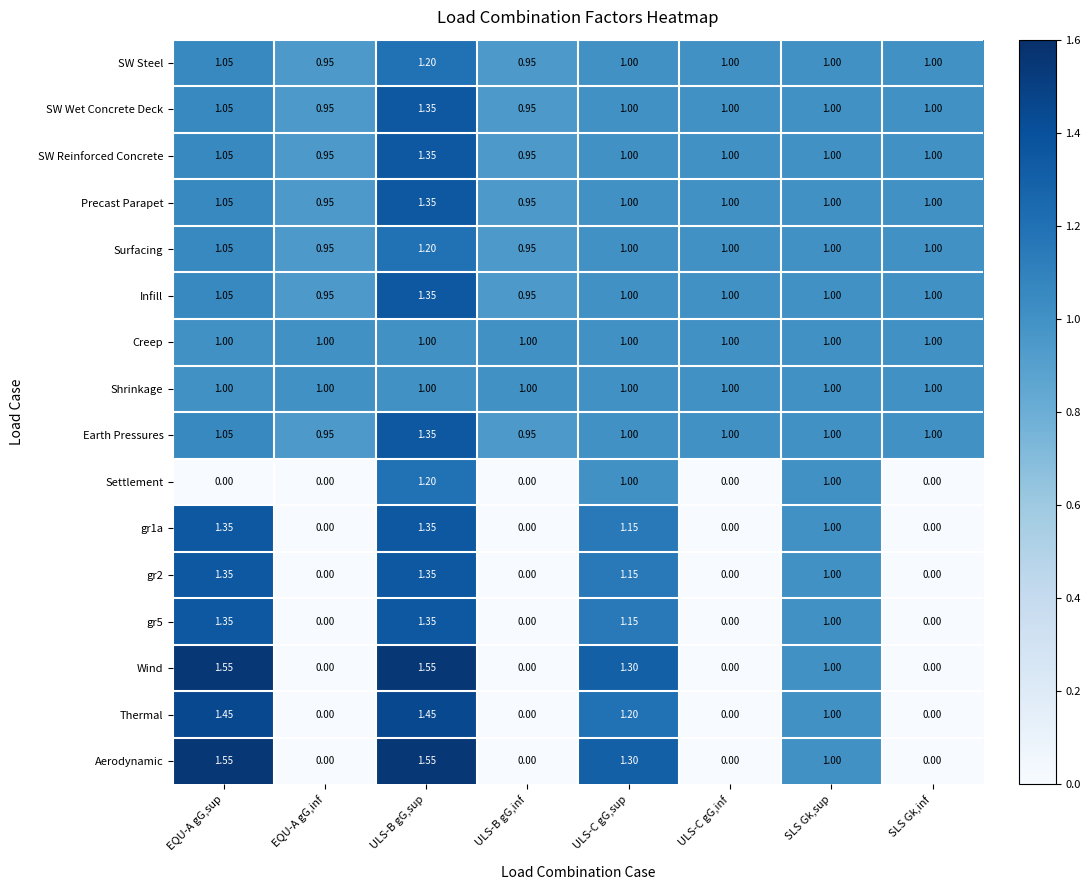

Count the number of data series in this chart.

16